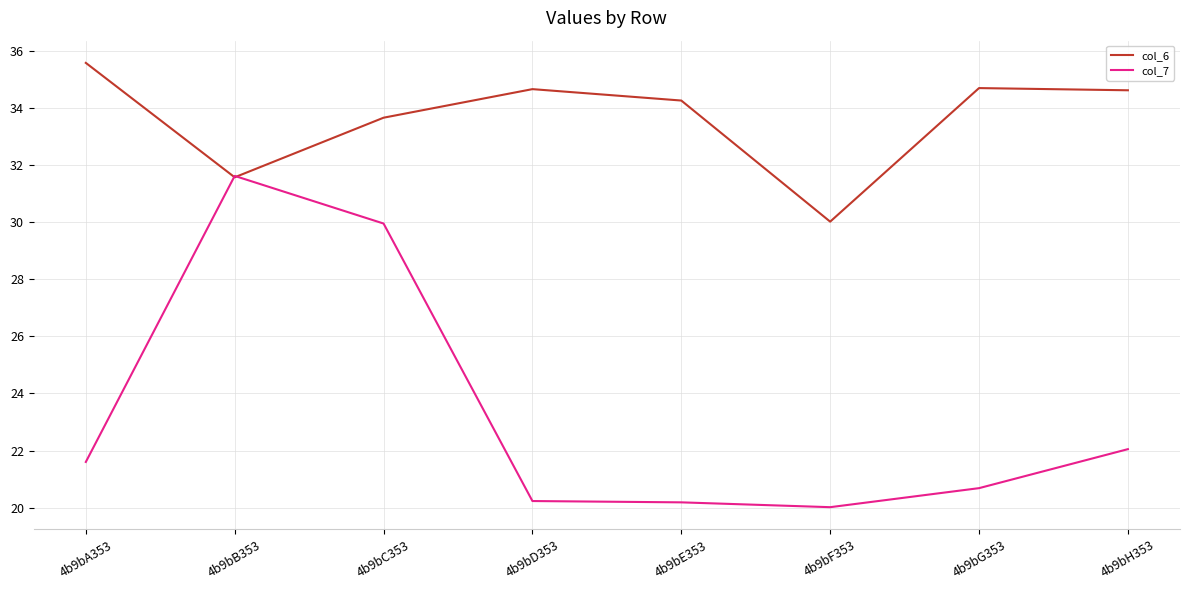

The col_6 series shows 34.7 at 4b9bG353. True or false?

True